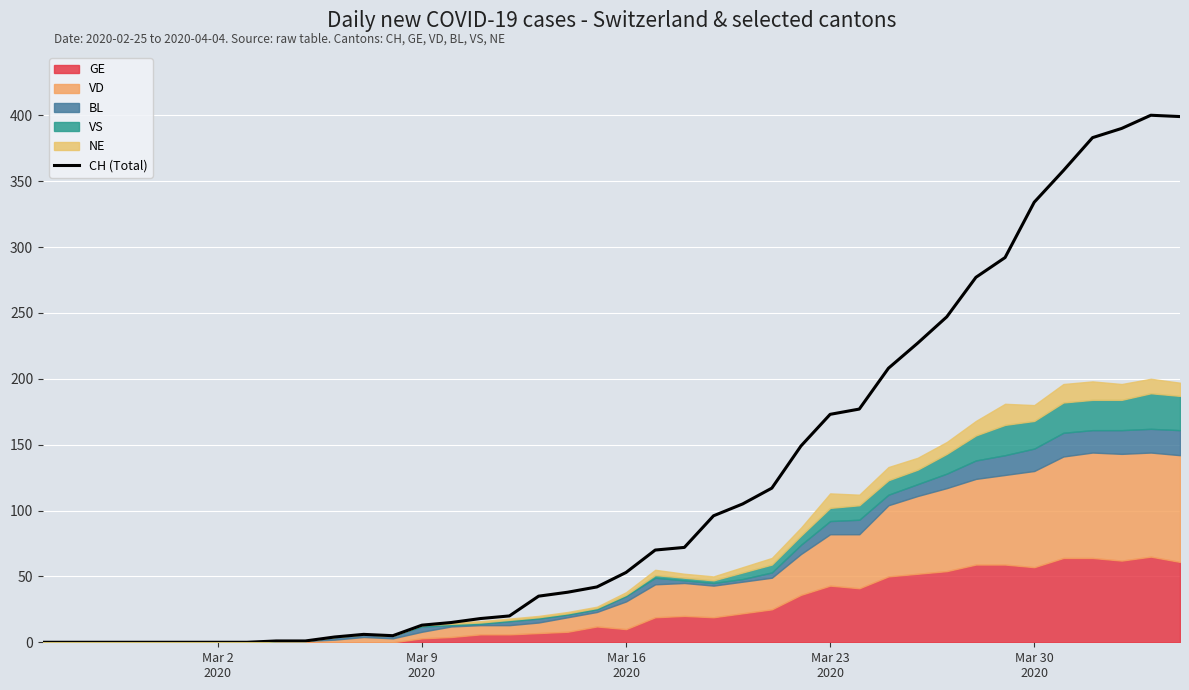

What is the maximum value for CH (Total)?

400